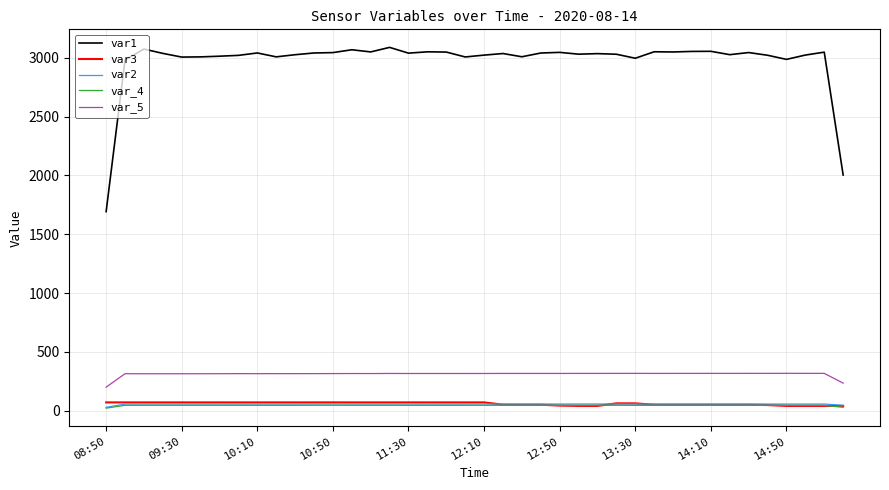

Does the chart have visible grid lines?

Yes